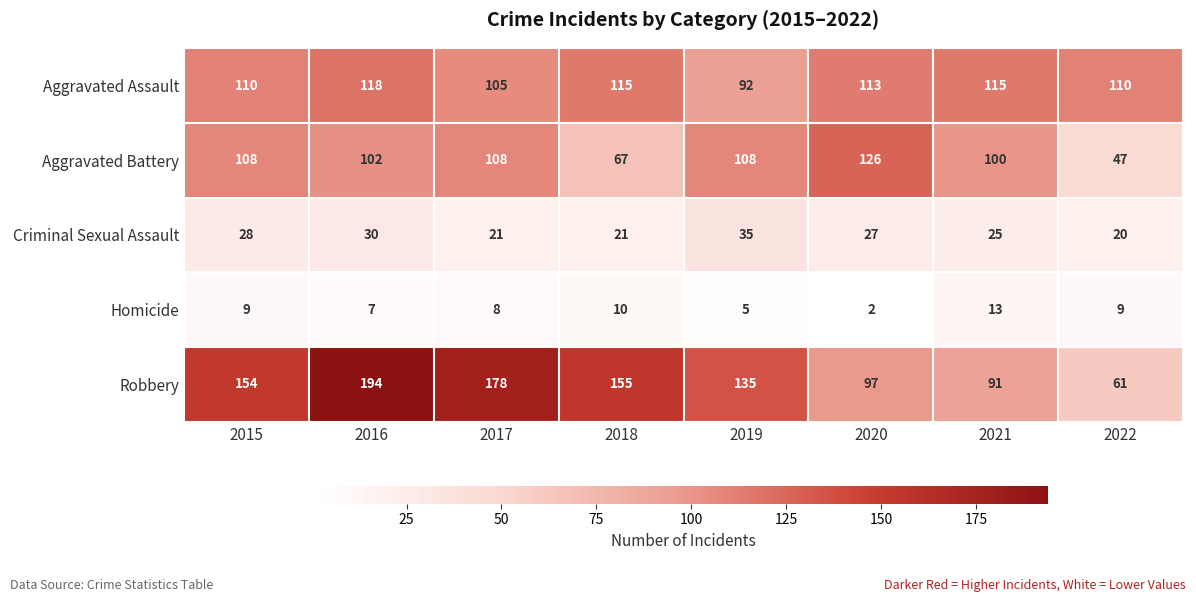

At which category is the sum across all series the highest?

2016